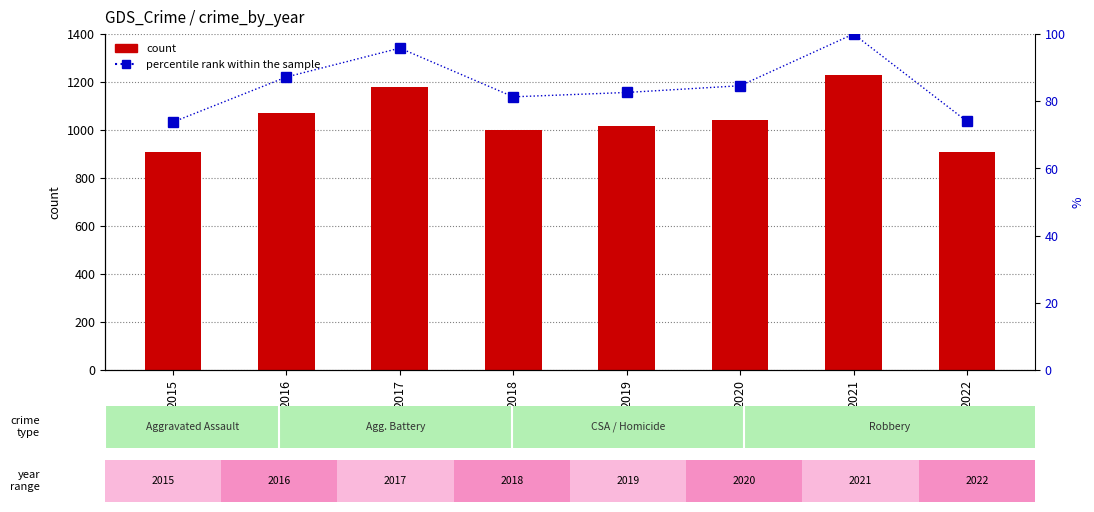

The value of count at 2022 is 606.1. True or false?

False